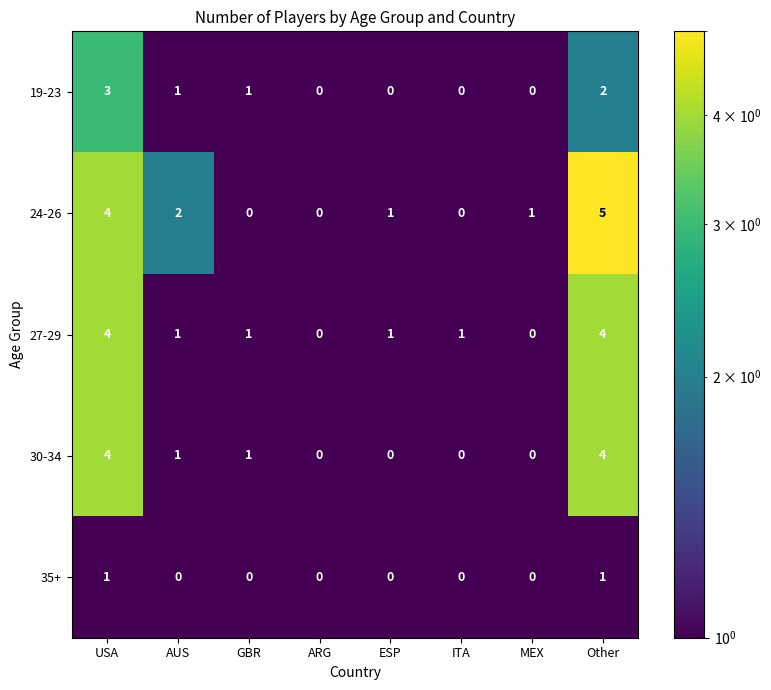

What is the difference between the maximum and minimum values in the 19-23 series?

3